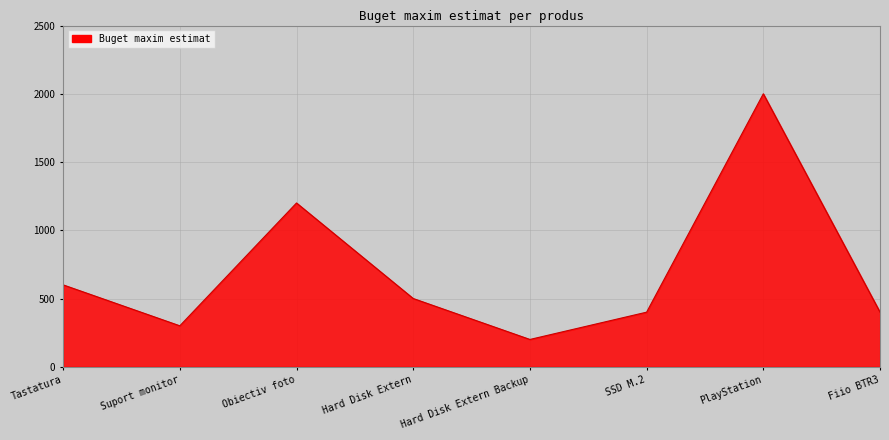

Which category has the lowest value across all series?

Hard Disk Extern Backup